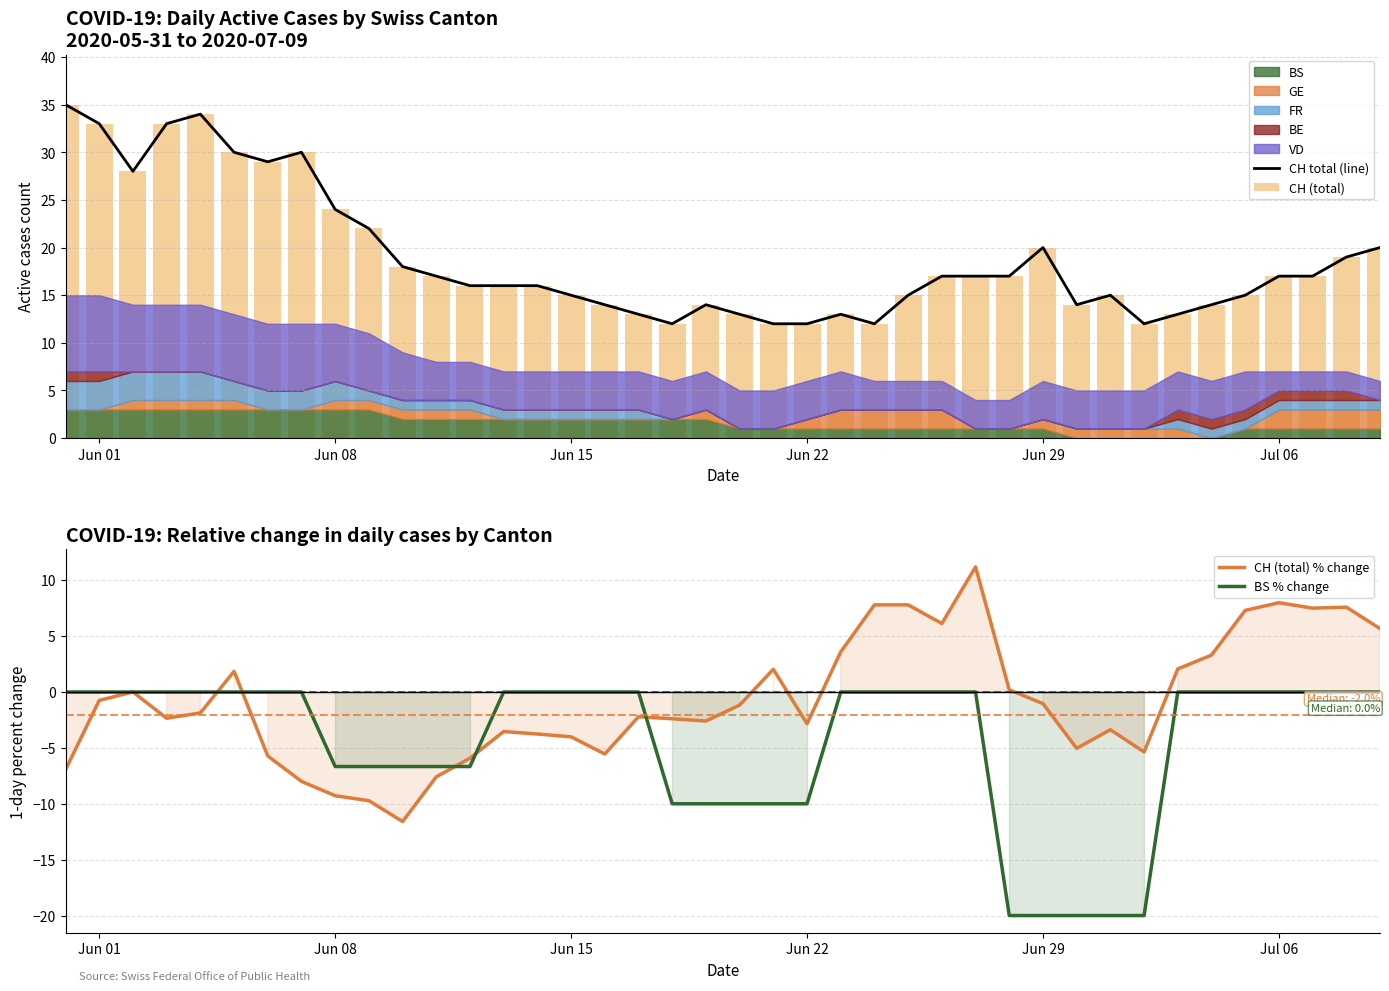

What is the minimum value for CH (total) % change?

-11.6